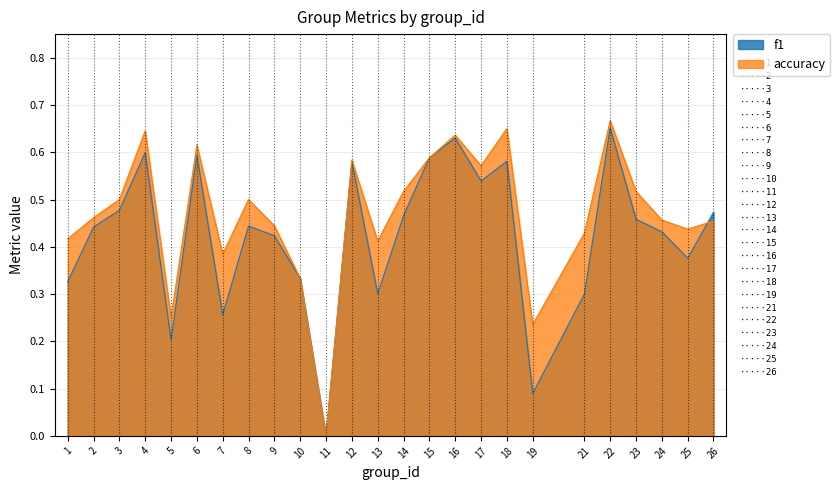

True or false: f1 has more than 2 interior local peaks.

True